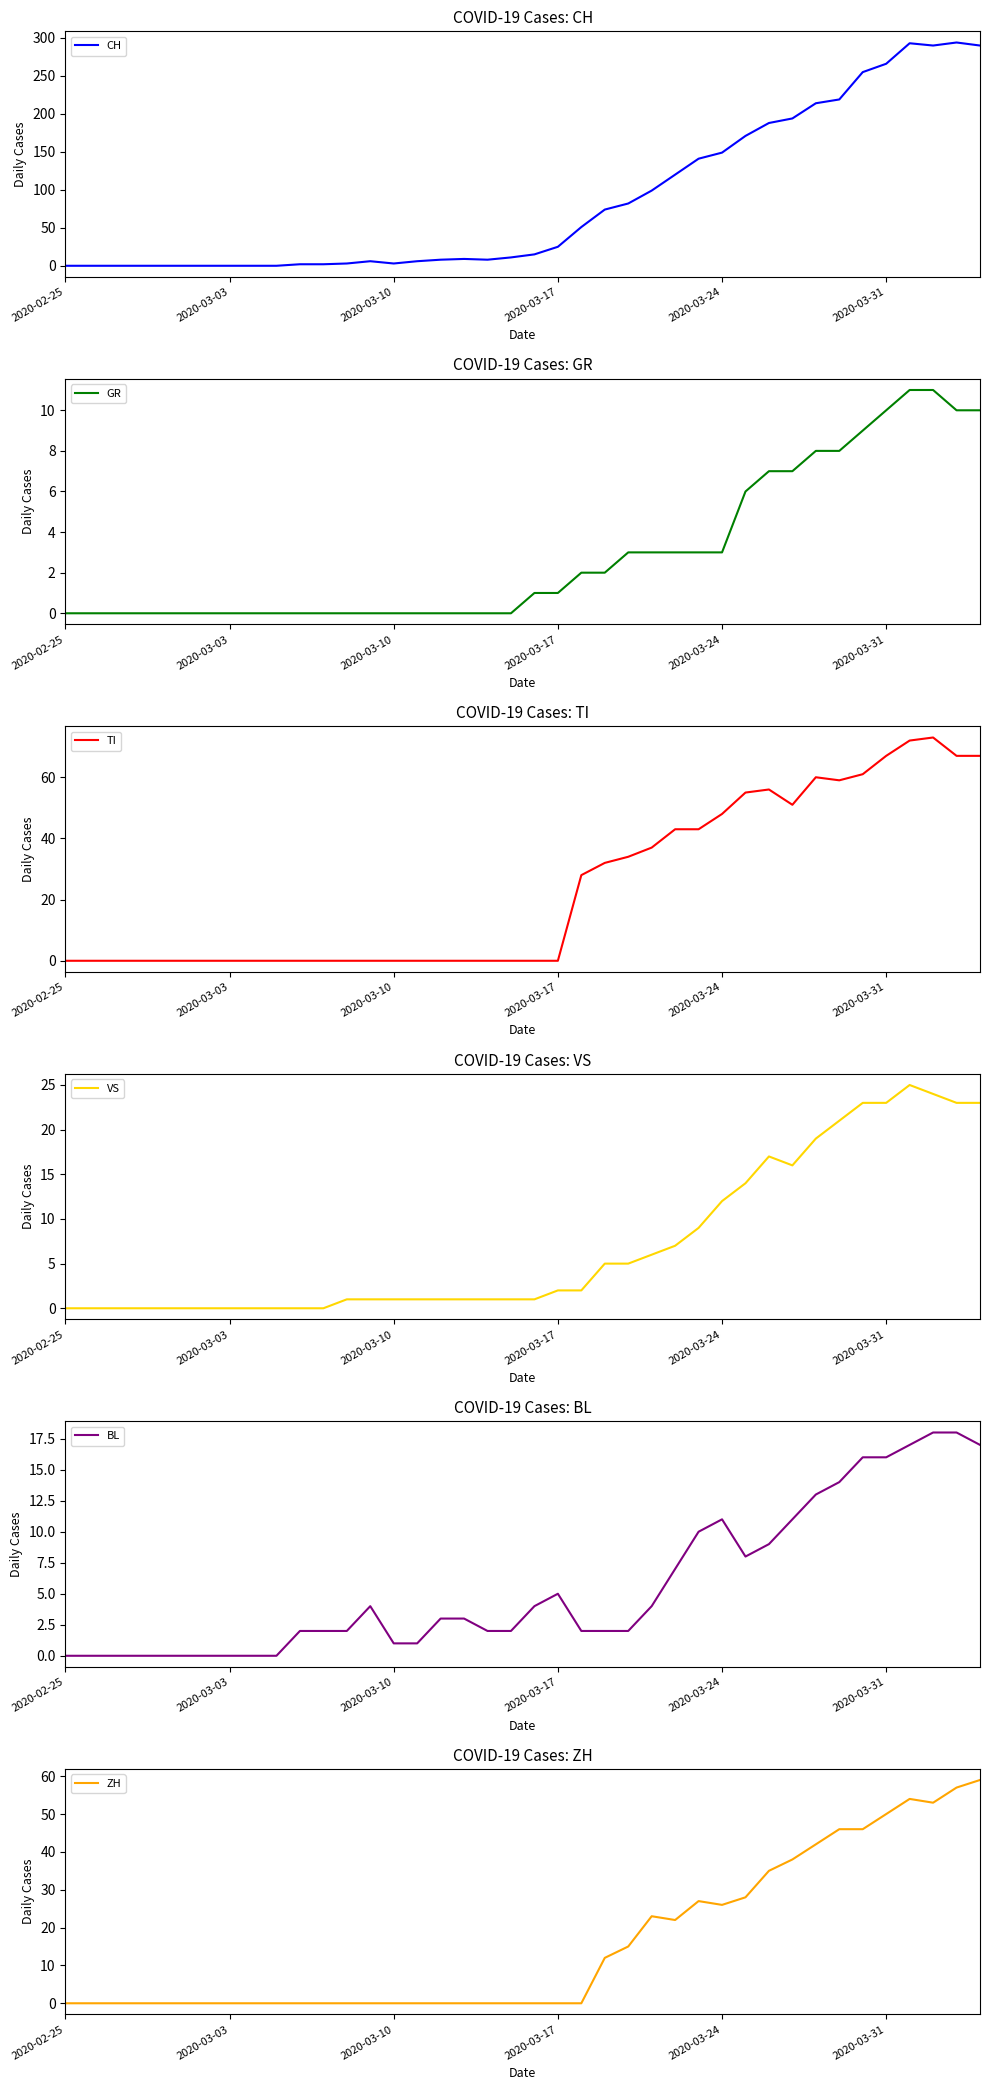

At which category does the chart reach its minimum across all series?

2020-02-25